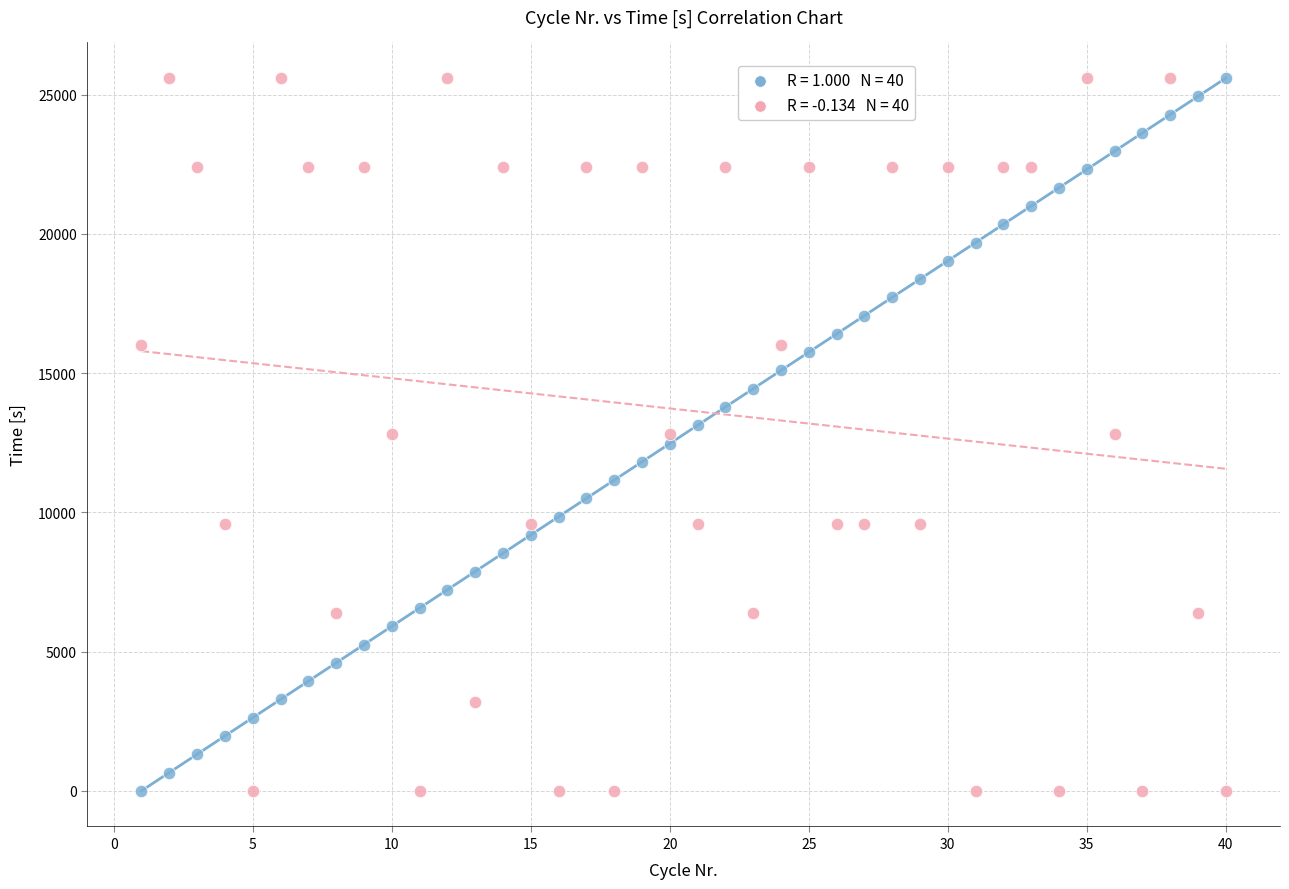

Across all data points, what is the range of Y values (max minus min)?

25595.9